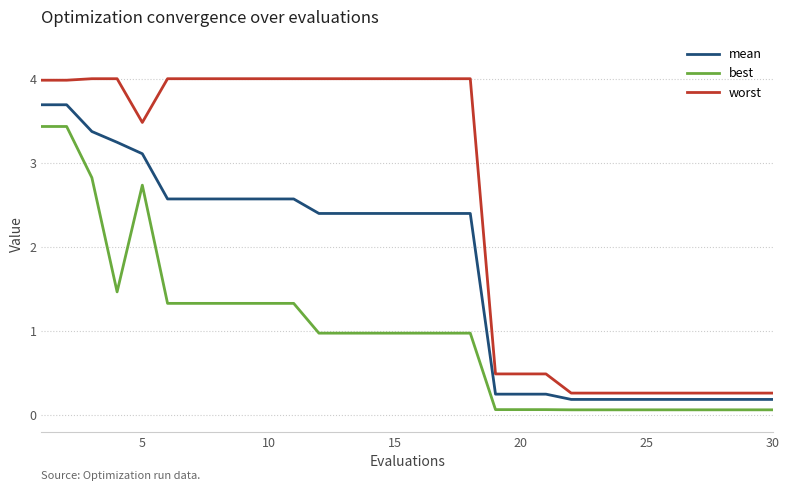

List the series in order of their overall mean, lowest first.

best, mean, worst